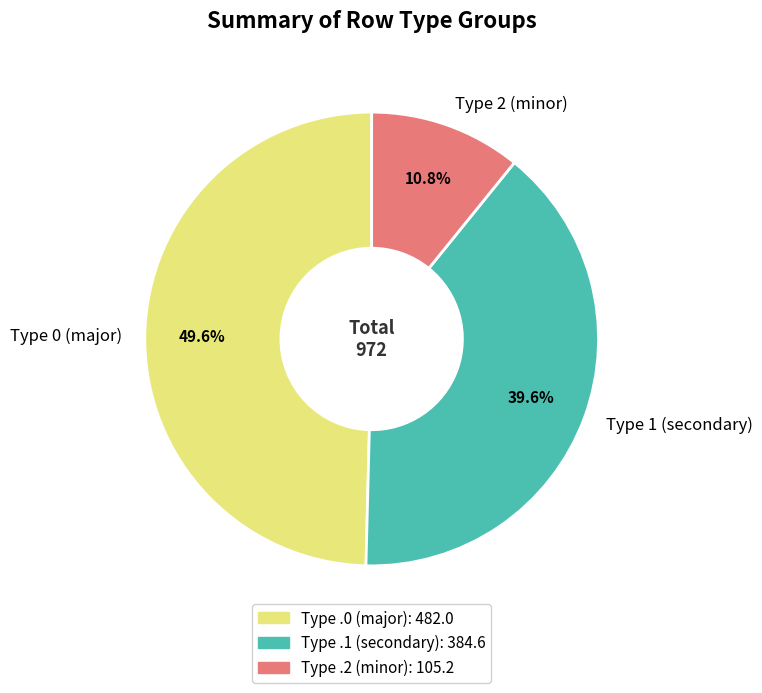

Is there any slice that represents more than half of the pie?

No